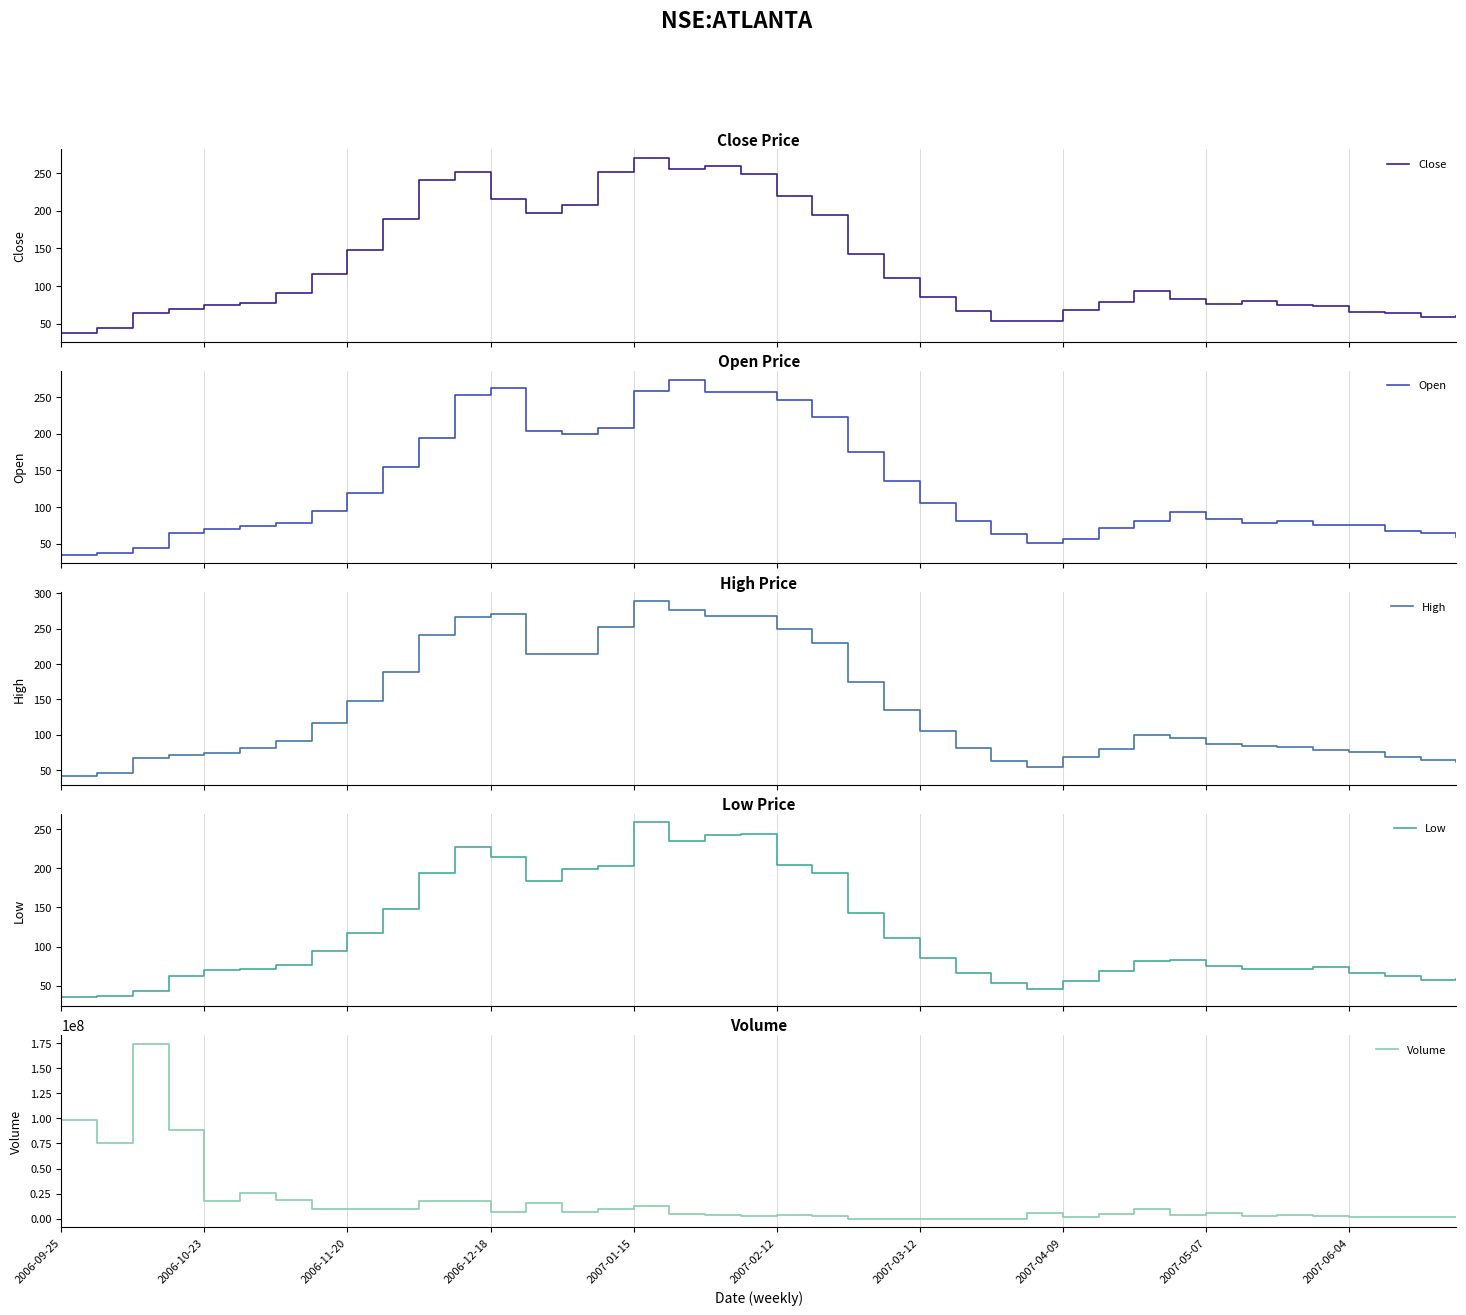

What is the lowest value of the Open series?

35.1